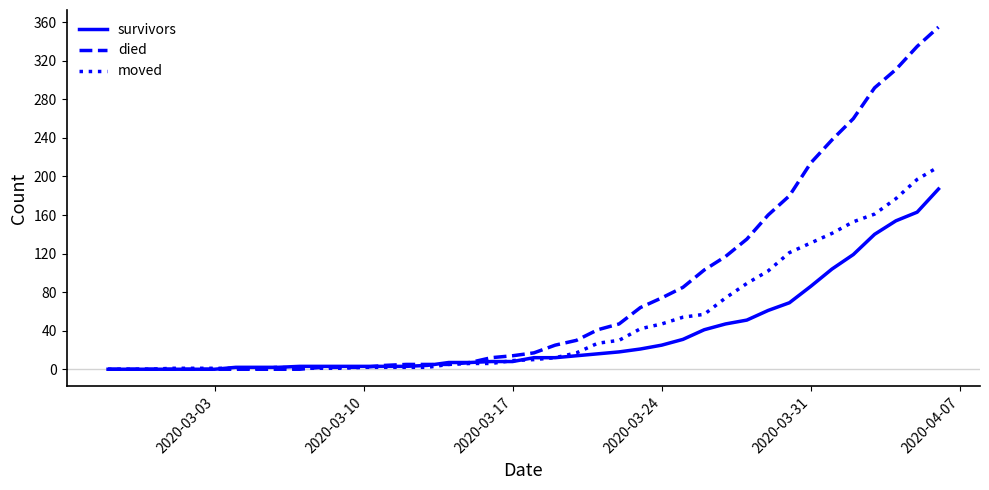

Which series has the largest total across all categories?

died